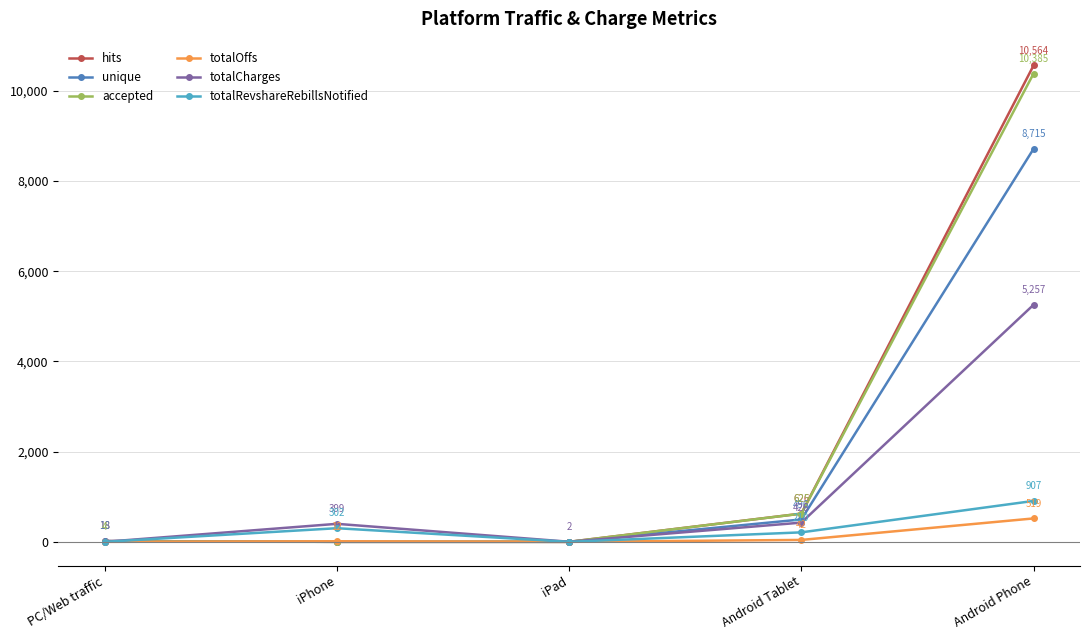

Which series has the widest spread of values?

hits